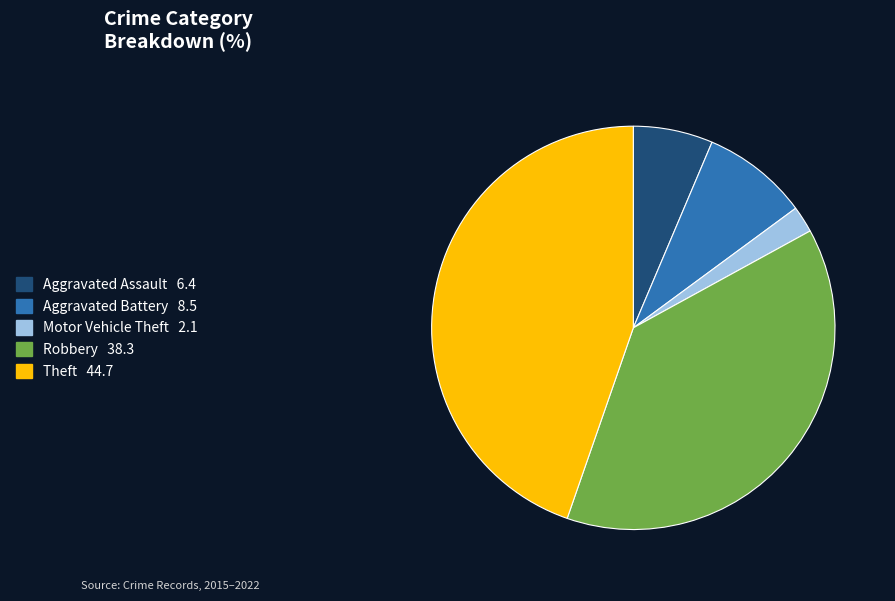

Is the sum of Robbery and Motor Vehicle Theft greater than half?

No